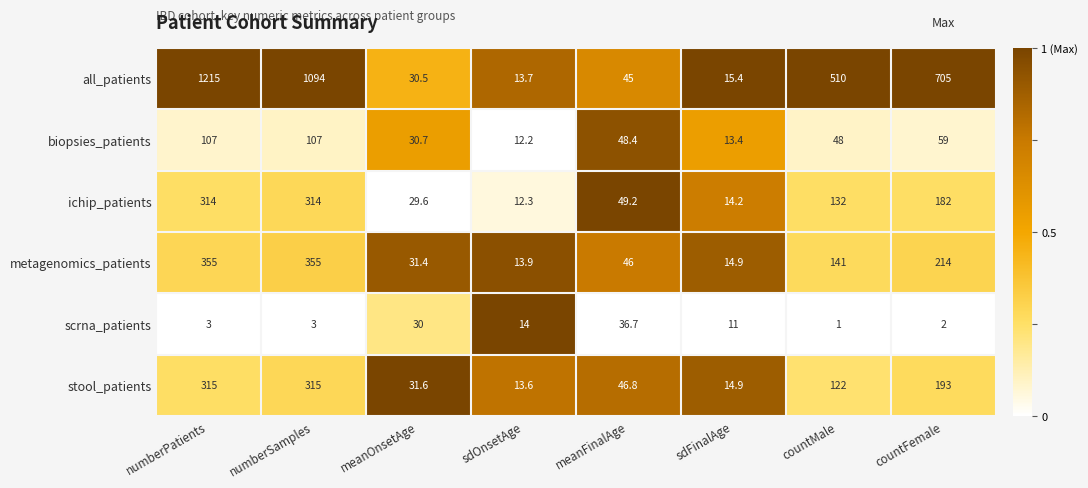

List the series in order of their peak value, lowest first.

scrna_patients, biopsies_patients, ichip_patients, stool_patients, metagenomics_patients, all_patients